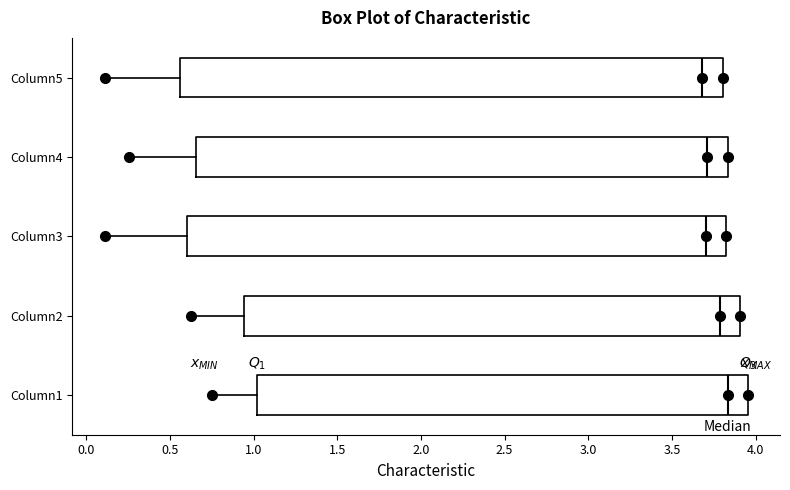

Where does the median line of the box for Column2 sit on the x-axis? The values are not printed on the chart, so give them approximately, as read against the axis.

3.80